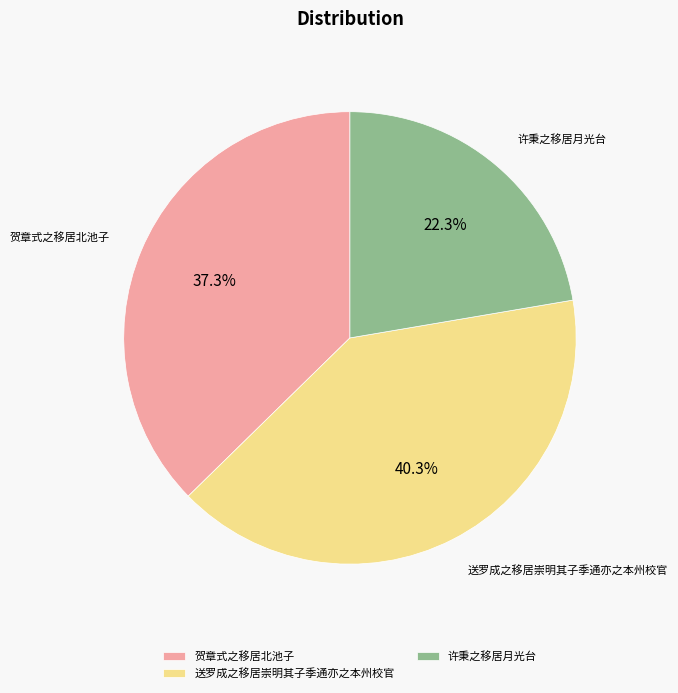

Does any single category account for the majority?

No